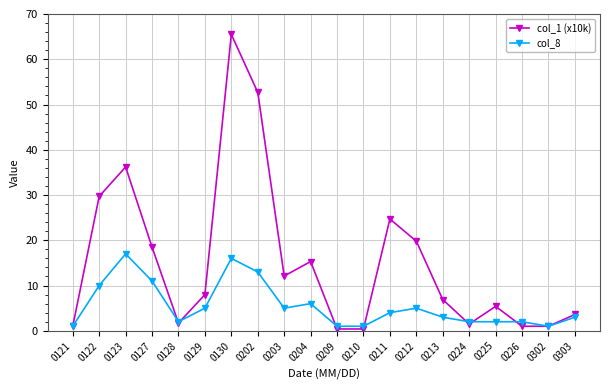

What is the total value across all series at 0302?

2.0